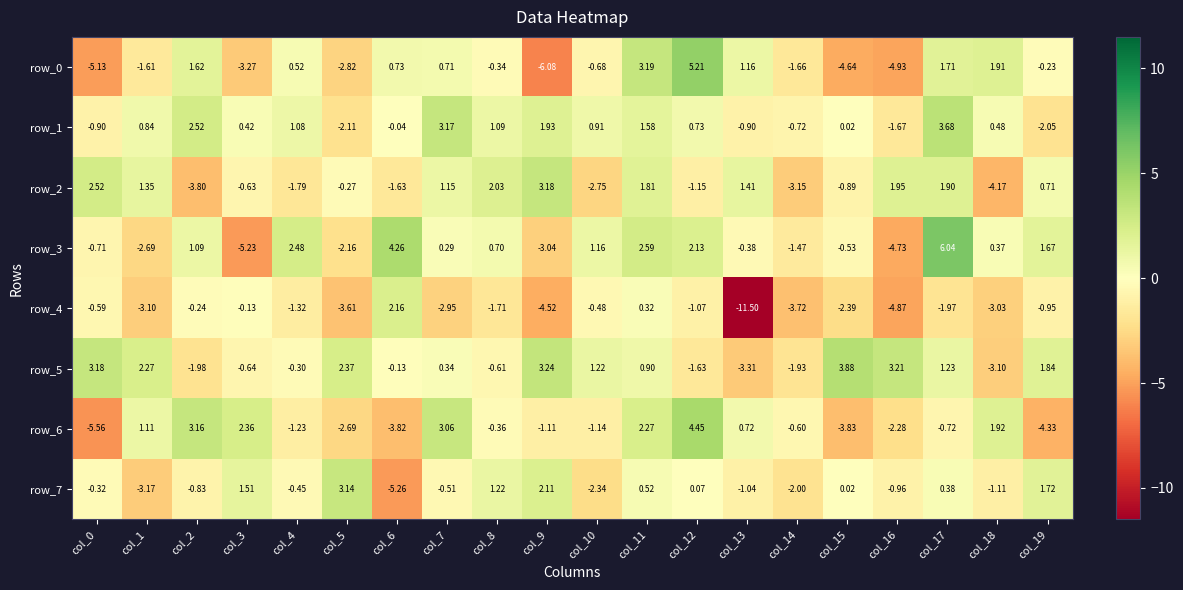

Where is row_3 nearest to the value 0?

col_7